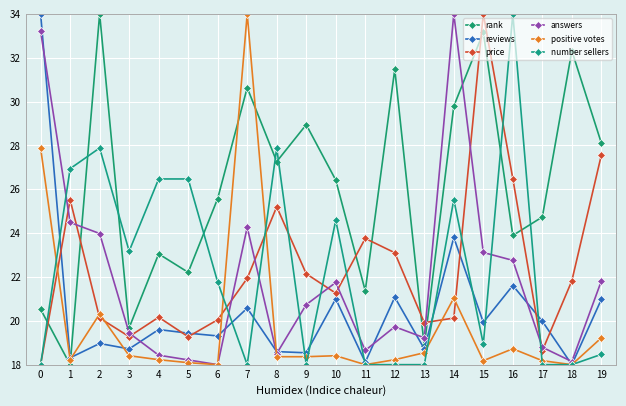

What is the value of the number sellers point at the 11th from the left?

24.6